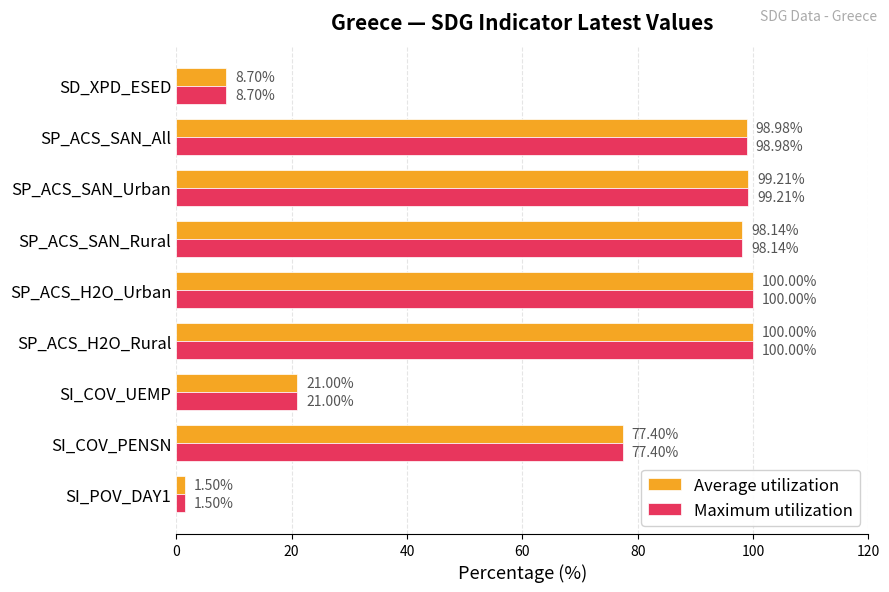

What is the sum of all Average utilization values?

604.9